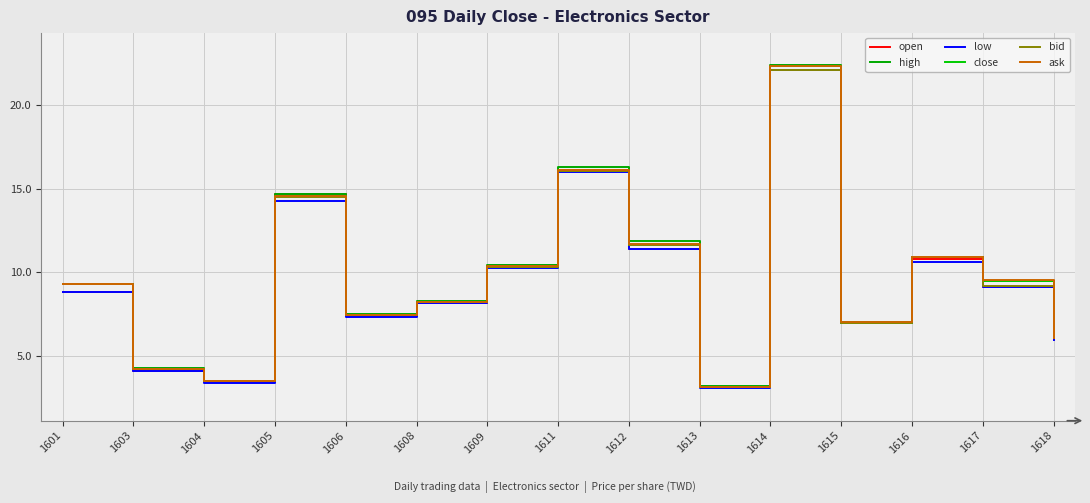

What is the difference between the highest and lowest values at 1606?

0.1